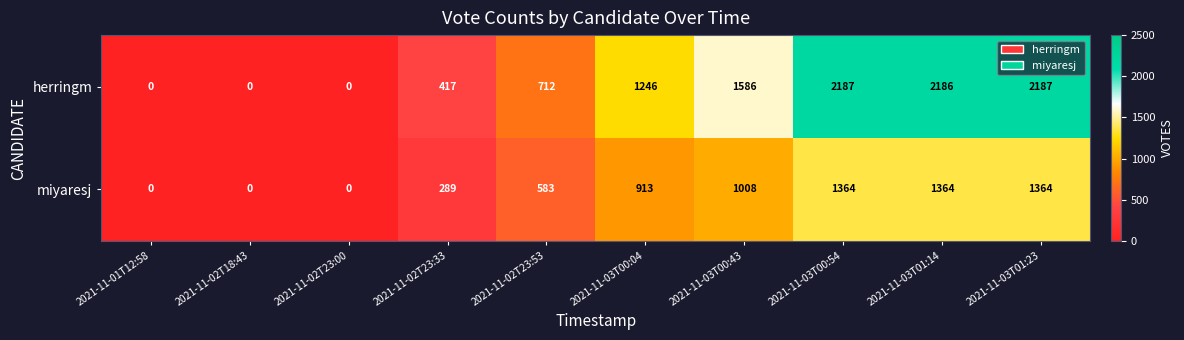

What is the maximum value for miyaresj?

1364